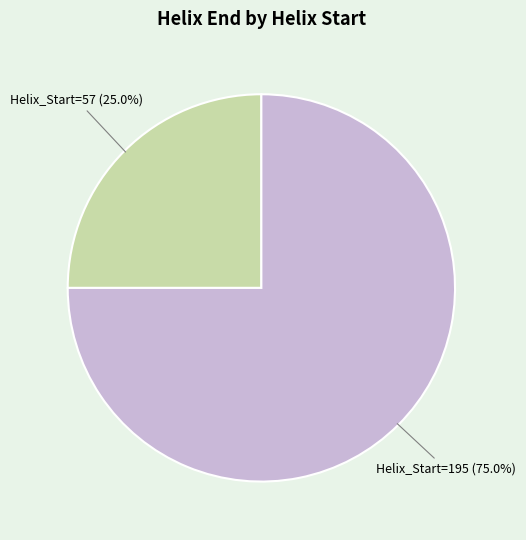

Which slice is the largest?

Helix_Start=195